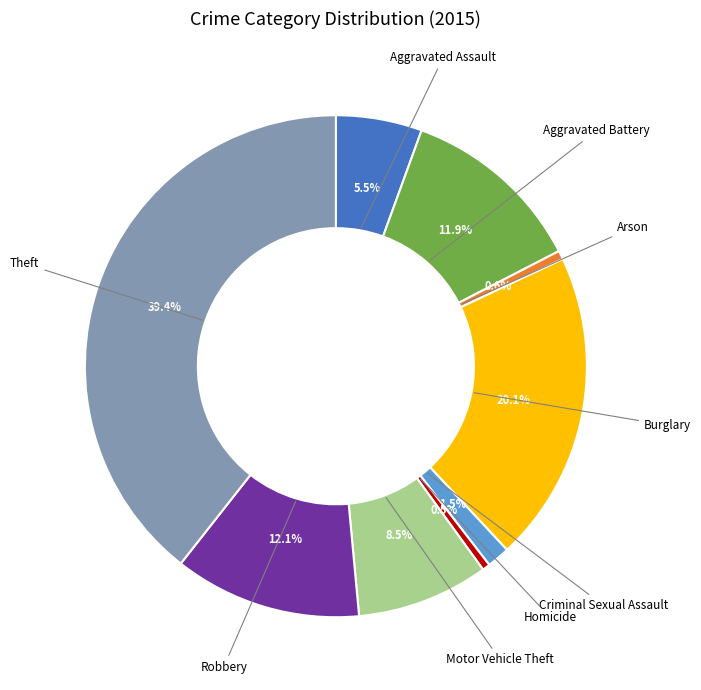

Between Burglary and Arson, which is larger?

Burglary